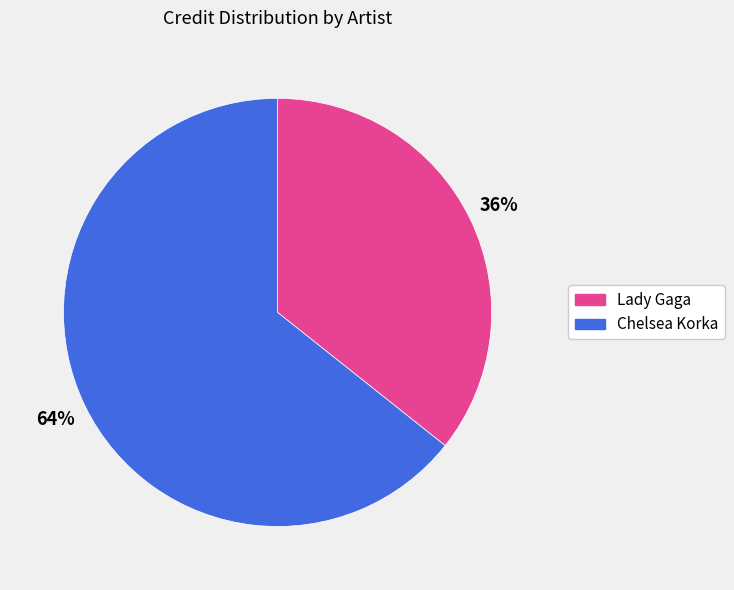

To the nearest percent, what percentage of the pie is Lady Gaga?

36%